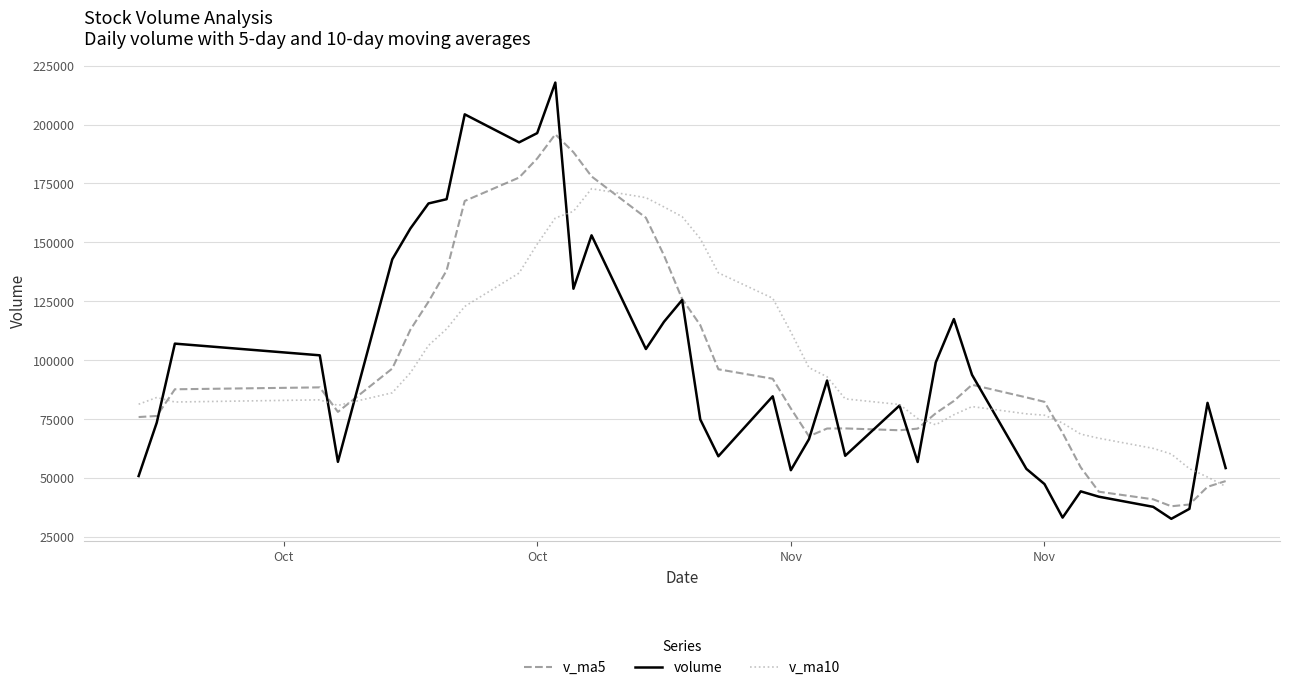

Which series has the largest range (max minus min)?

volume